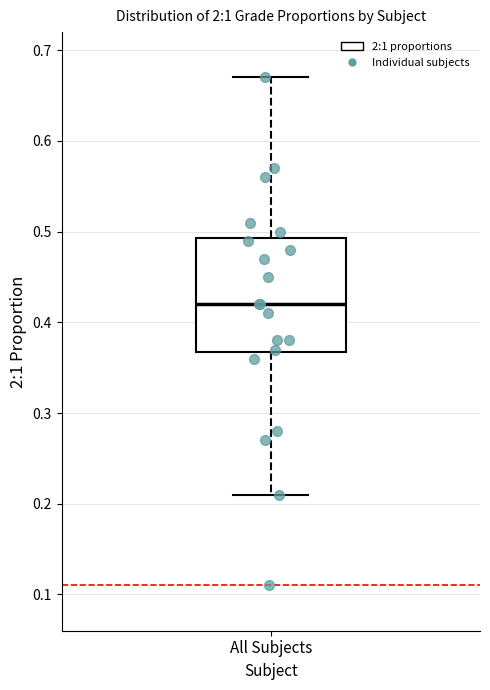

Read this box plot against the y-axis: the position of the median line, the range covered by the box, and the ends of both whiskers. The values are not printed on the chart, so give them approximately, as read against the axis.

median 0.42, box 0.37 to 0.49, whiskers 0.21 to 0.67